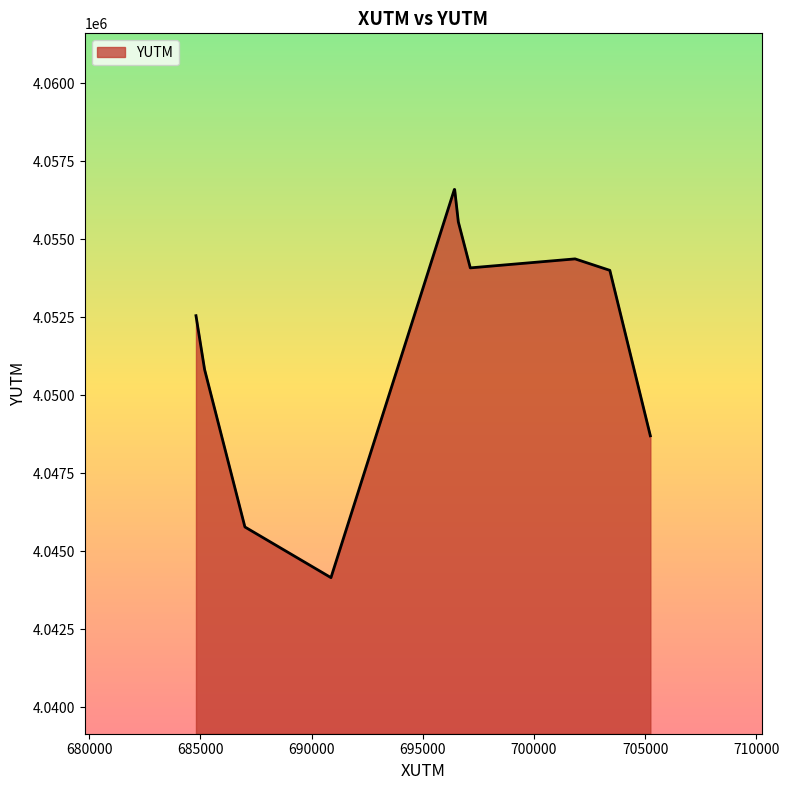

What is the maximum value shown in the chart?

4056592